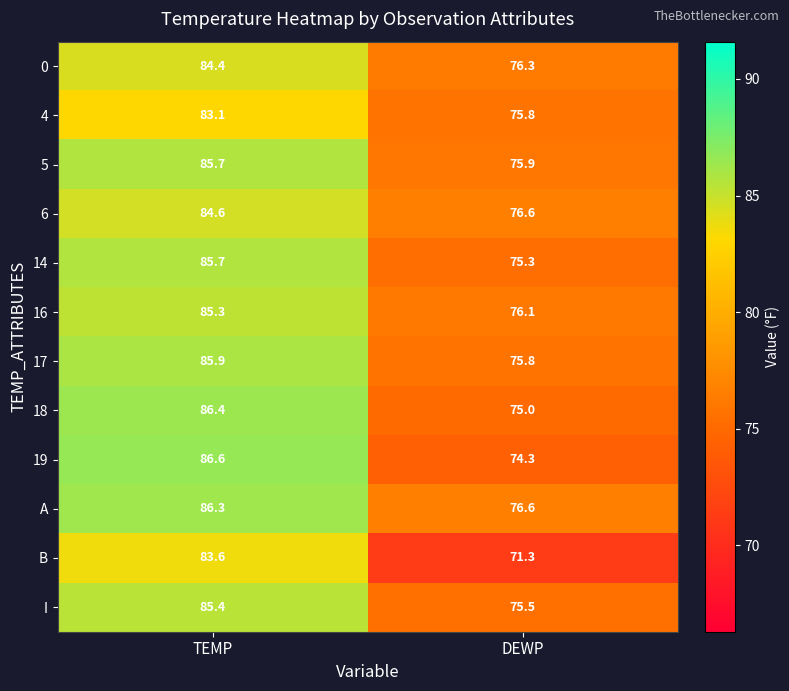

Rank the categories by A value from highest to lowest.

TEMP, DEWP